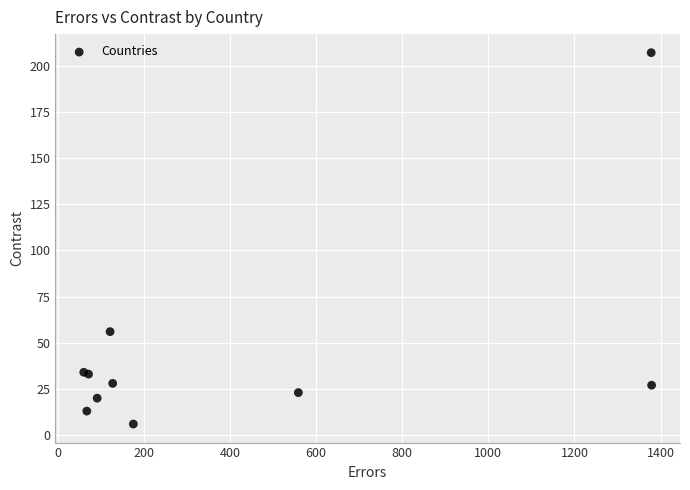

What Y value in the scatter plot is closest to 106?

56